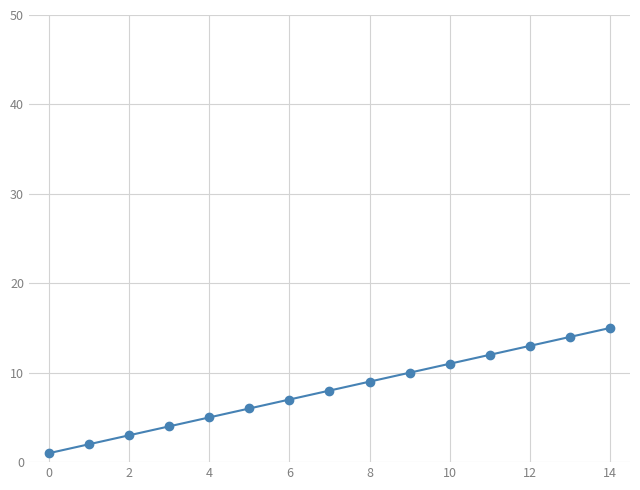

What is the greatest value displayed?

15